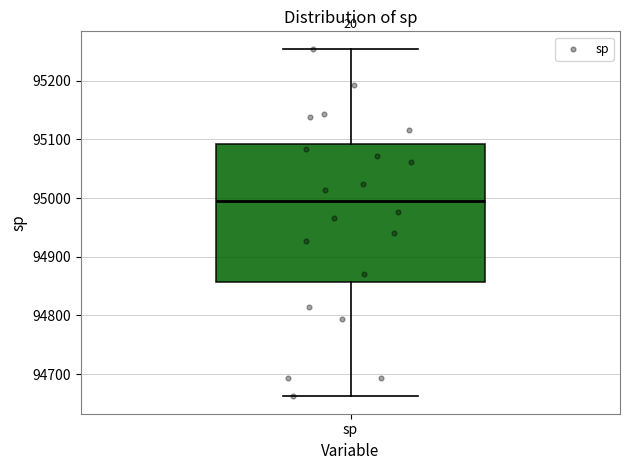

Transcribe this box plot: give where the median line is, the range the box spans, and where the two whiskers end, as read against the y-axis. The values are not printed on the chart, so give them approximately, as read against the axis.

median 94990, box 94860 to 95090, whiskers 94660 to 95250